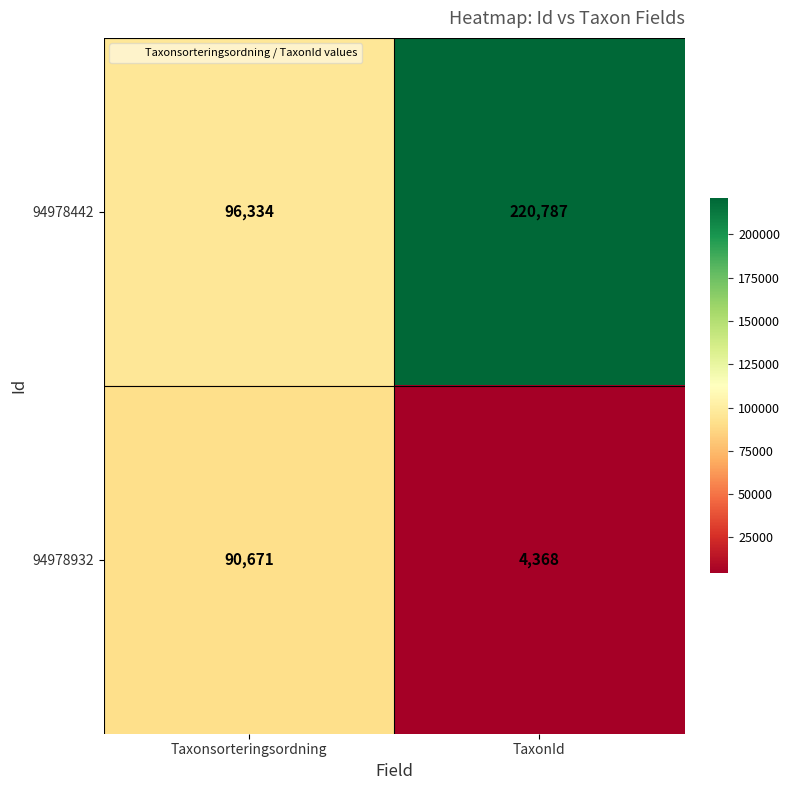

List the series in order of their overall mean, lowest first.

94978932, 94978442